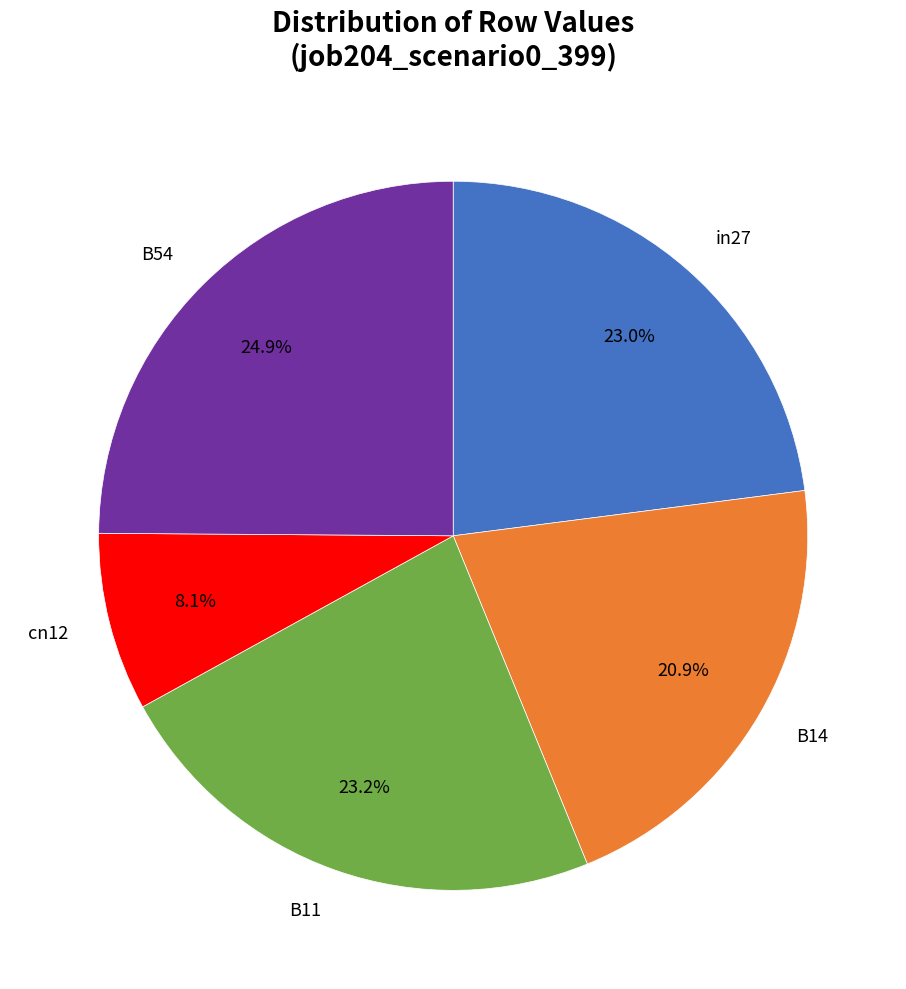

Which has a higher value, in27 or cn12?

in27